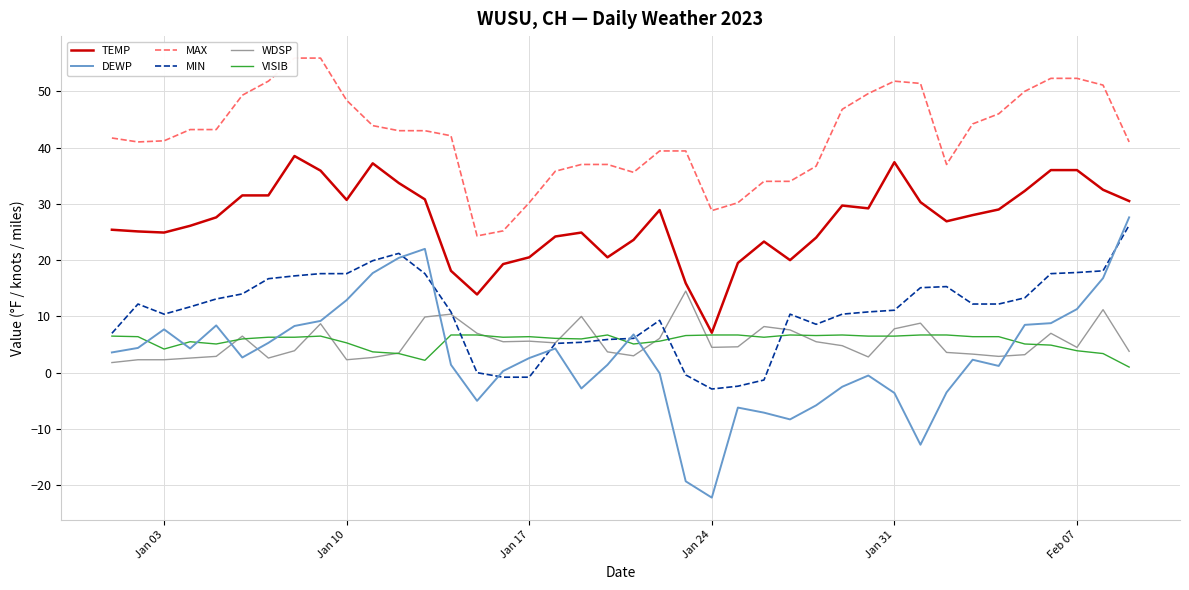

Is it true that WDSP equals 4.5 at Feb 07?

True